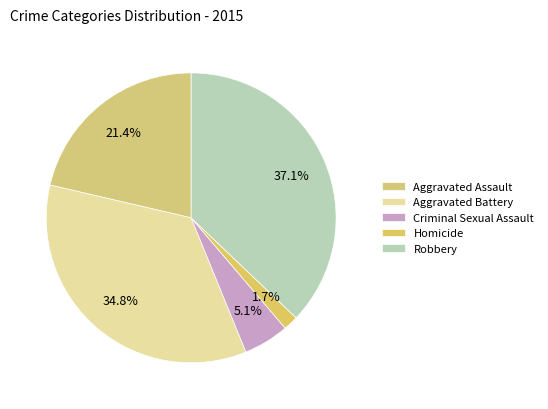

How many slices are in this pie chart?

5